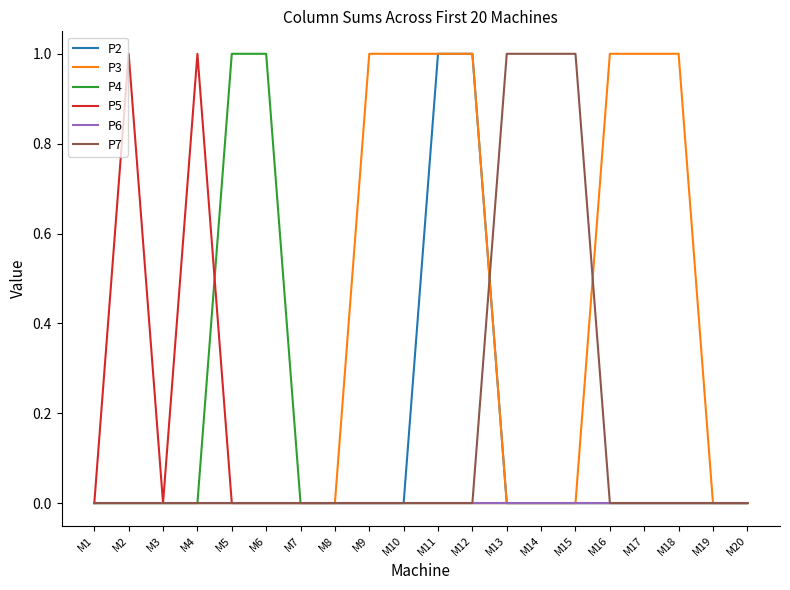

What is the difference between the highest and lowest values at M6?

1